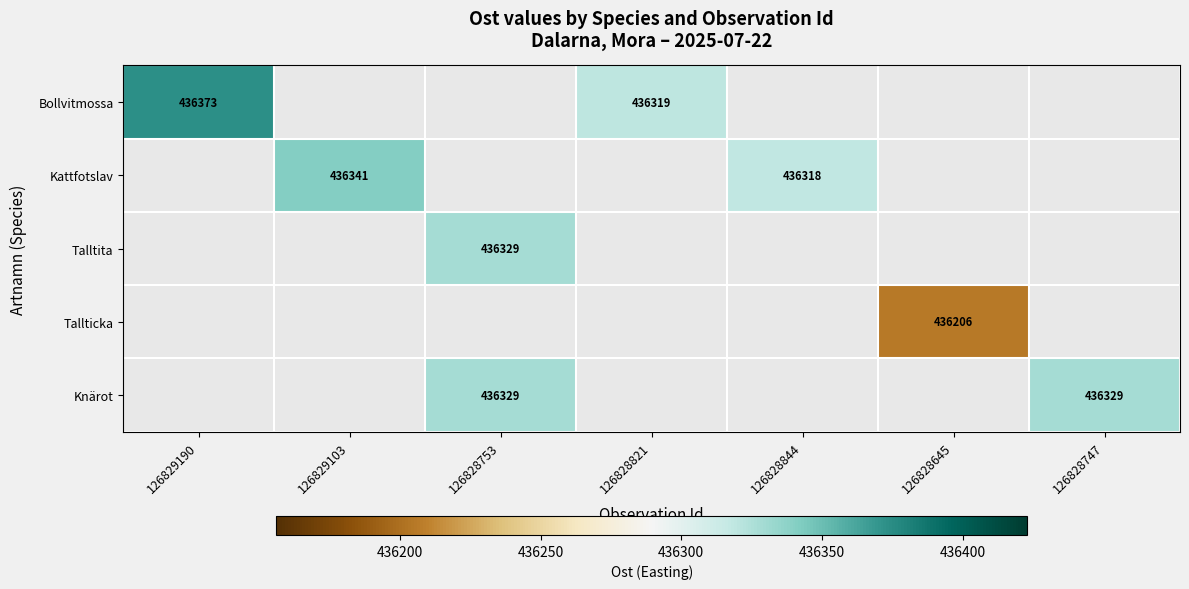

What is the sum of the Knärot values at 126828747 and 126828753?

872658